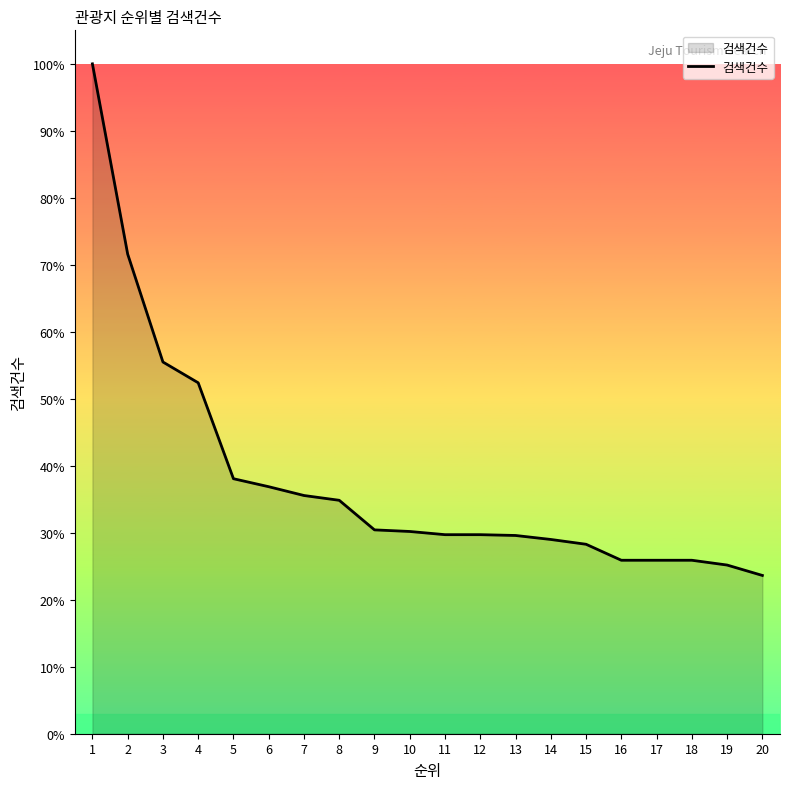

The chart shows a value of 14.5 at 12. True or false?

False